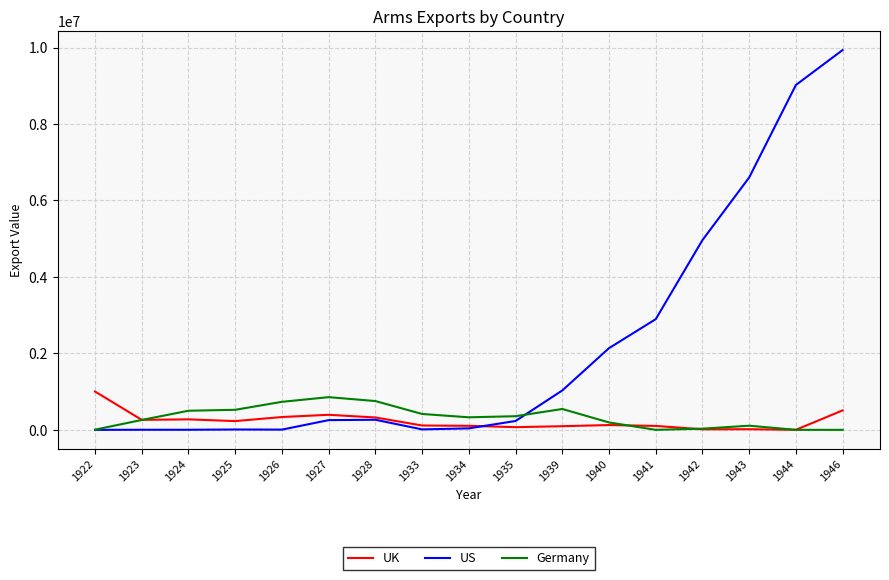

Count the number of data series in this chart.

3